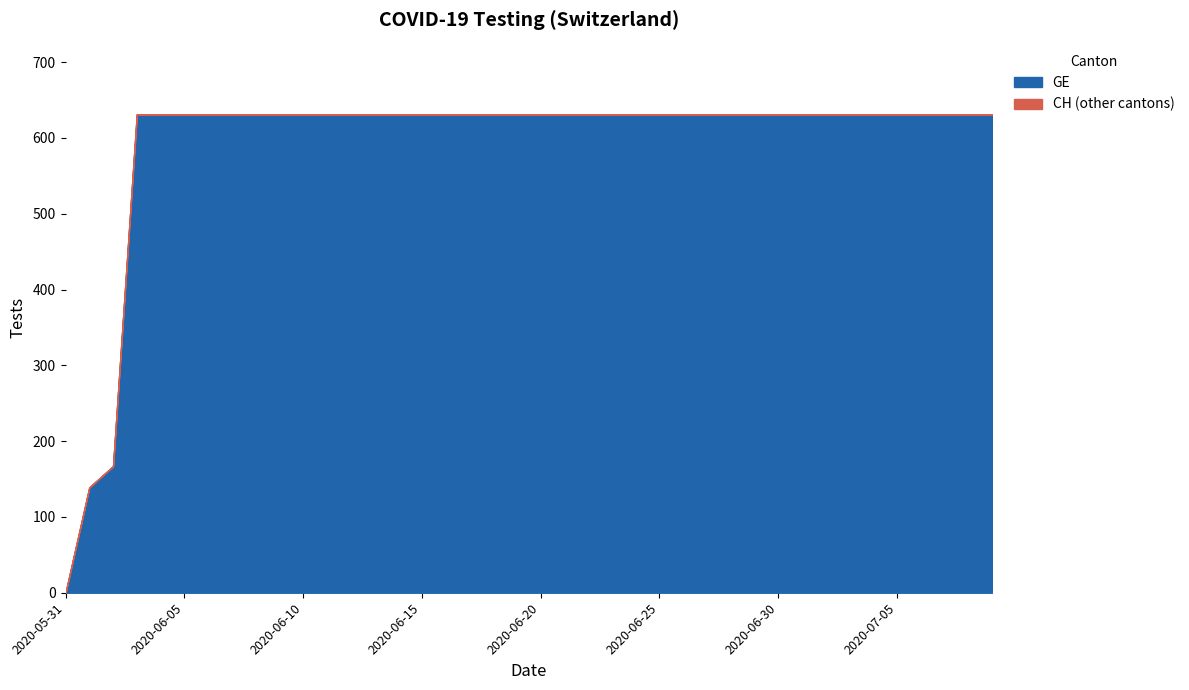

List the labels in order of GE value, smallest first.

2020-05-31, 2020-06-01, 2020-06-02, 2020-06-03, 2020-06-04, 2020-06-05, 2020-06-06, 2020-06-07, 2020-06-08, 2020-06-09, 2020-06-10, 2020-06-11, 2020-06-12, 2020-06-13, 2020-06-14, 2020-06-15, 2020-06-16, 2020-06-17, 2020-06-18, 2020-06-19, 2020-06-20, 2020-06-21, 2020-06-22, 2020-06-23, 2020-06-24, 2020-06-25, 2020-06-26, 2020-06-27, 2020-06-28, 2020-06-29, 2020-06-30, 2020-07-01, 2020-07-02, 2020-07-03, 2020-07-04, 2020-07-05, 2020-07-06, 2020-07-07, 2020-07-08, 2020-07-09